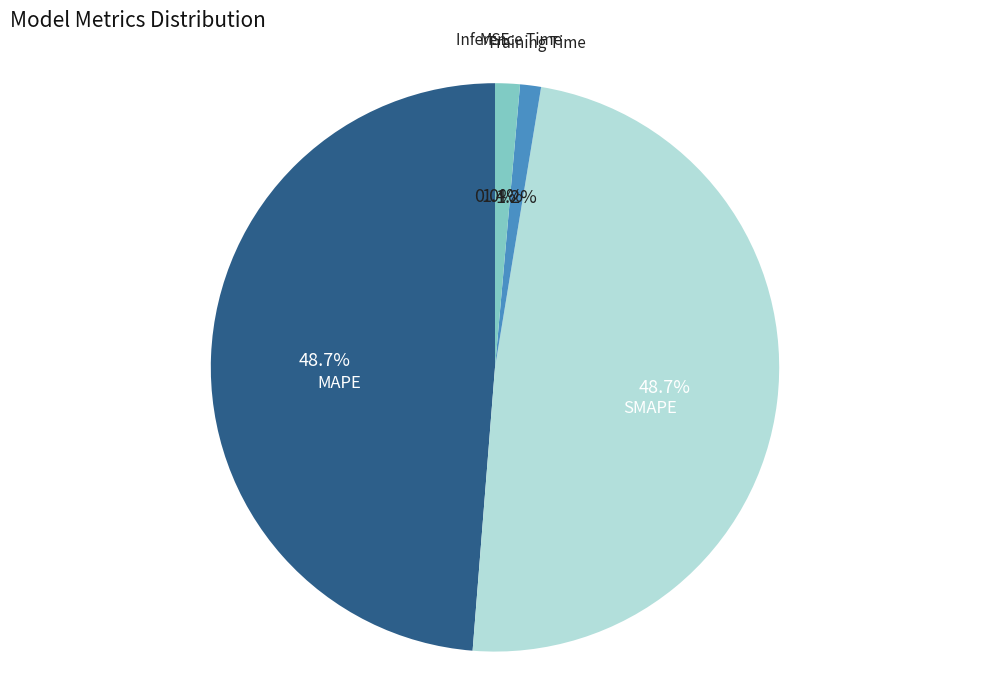

To the nearest percent, what is the average slice percentage?

20%